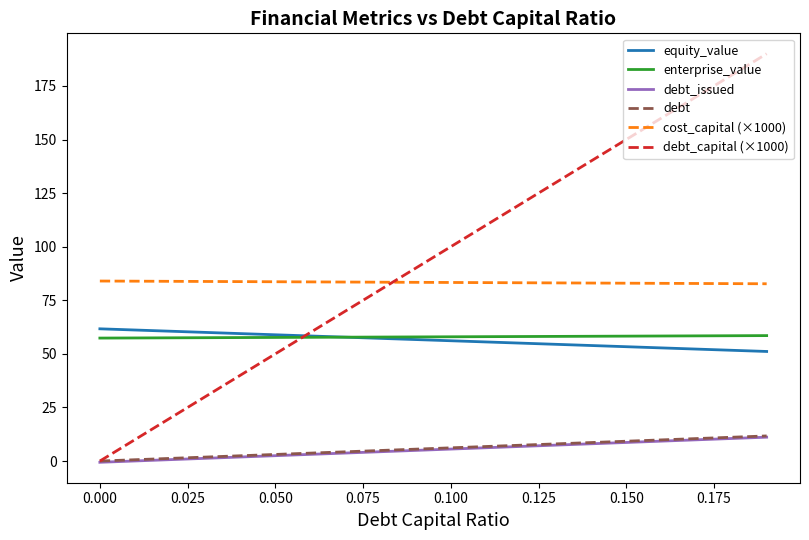

Which series has the largest total across all categories?

debt_capital (×1000)